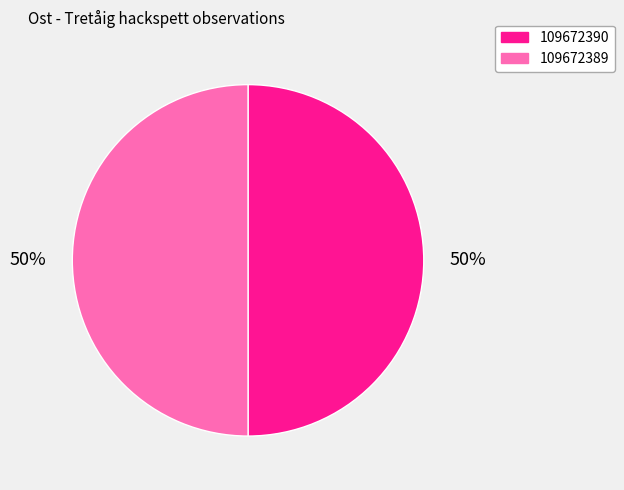

How many segments does this pie chart have?

2